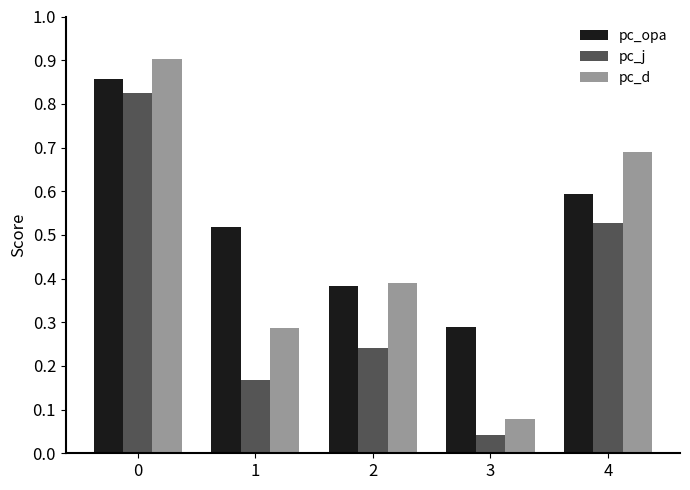

Rank the series by their maximum value, from highest to lowest.

pc_d, pc_opa, pc_j